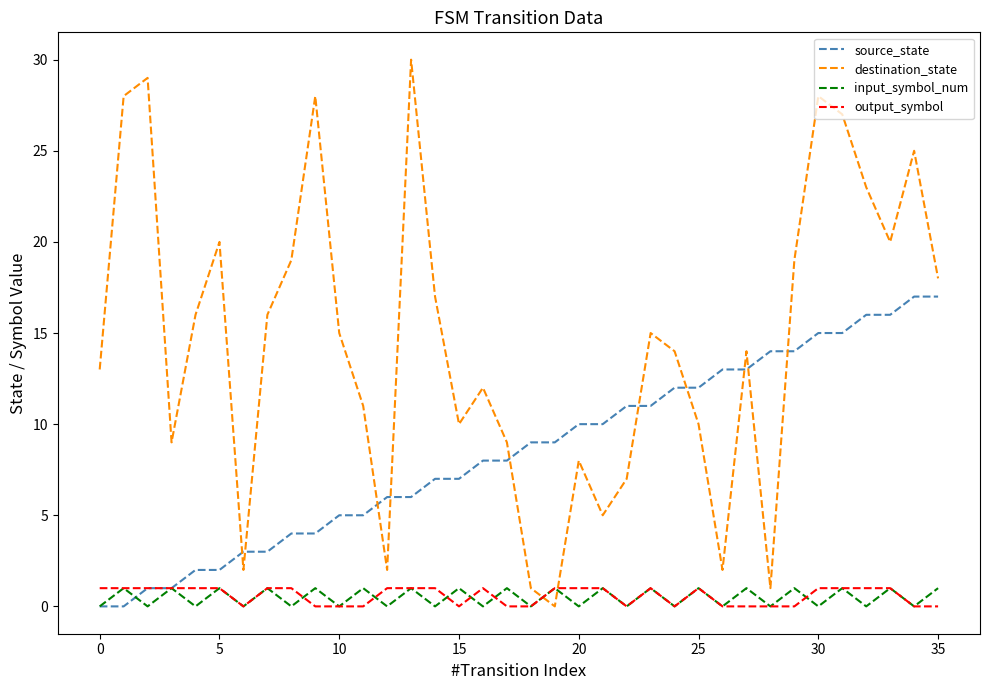

What is the greatest value displayed?

30